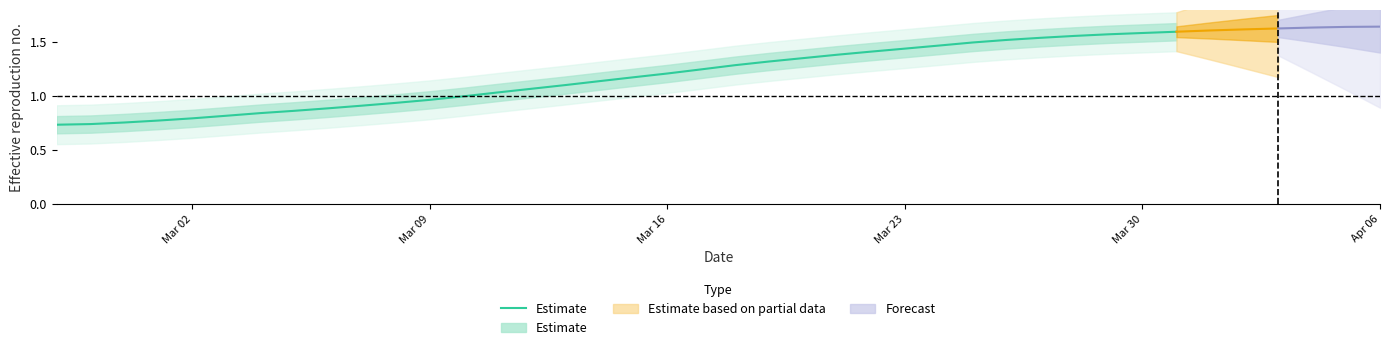

True or false: the data has more than 0 interior local peaks.

False